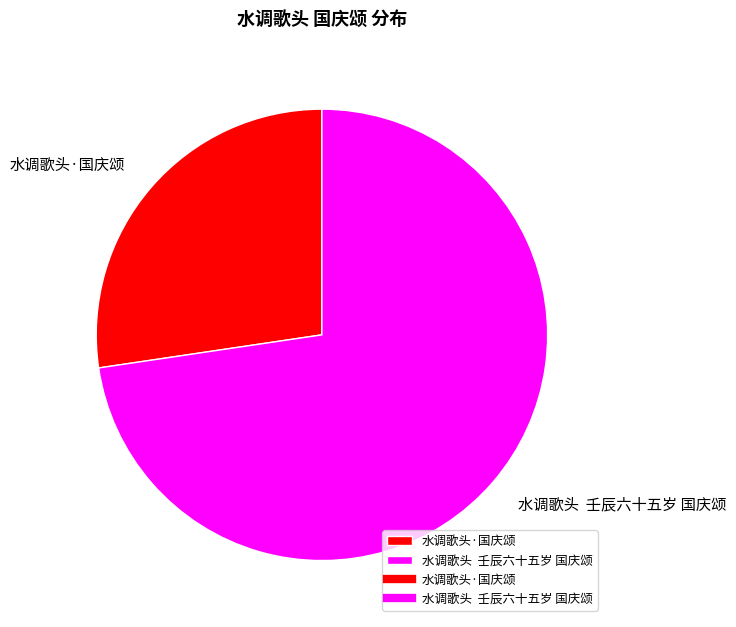

Combined, do 水调歌头·国庆颂 and 水调歌头 壬辰六十五岁 国庆颂 account for over 50%?

Yes